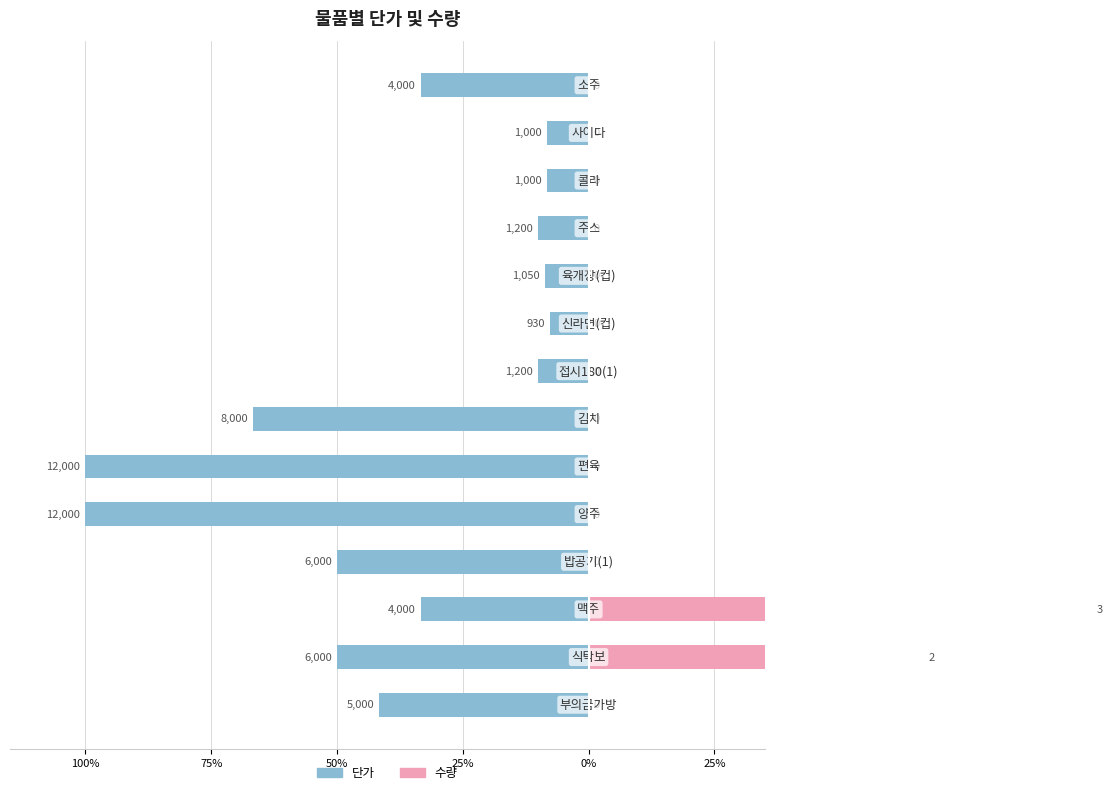

The value of 단가 at 12 is -5.2. True or false?

False